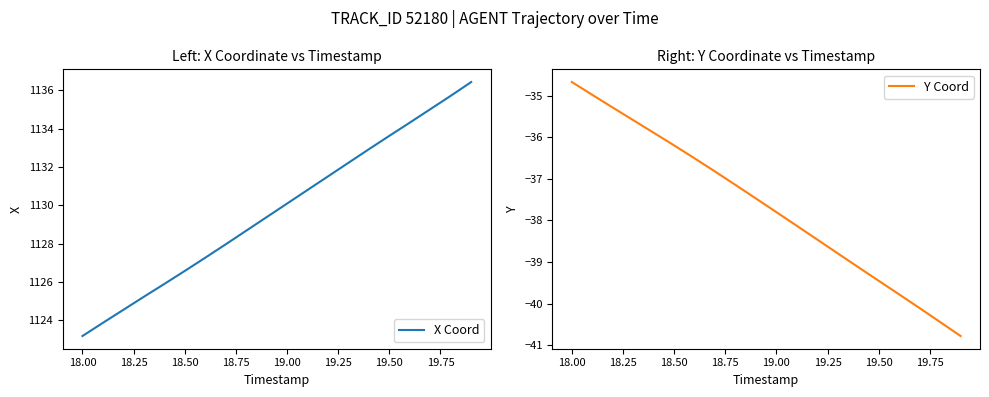

At which label does X Coord reach its minimum?

18.00